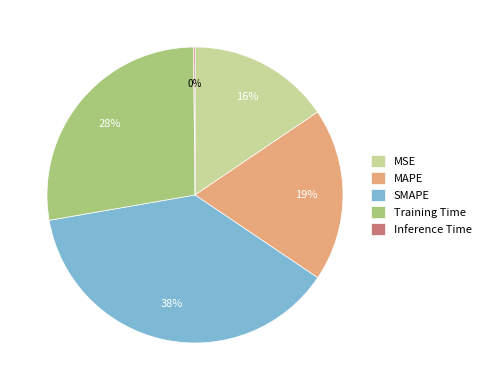

To the nearest percent, what portion does Training Time represent?

28%